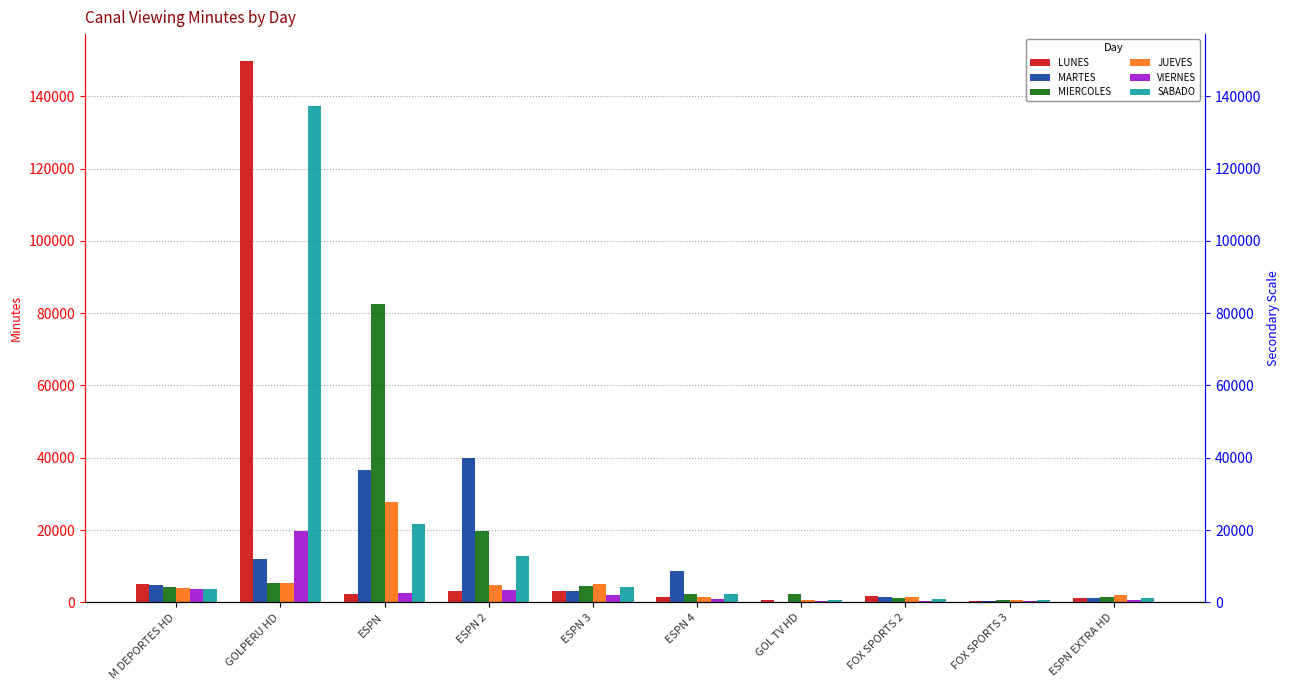

At which category does the chart reach its minimum across all series?

GOL TV HD